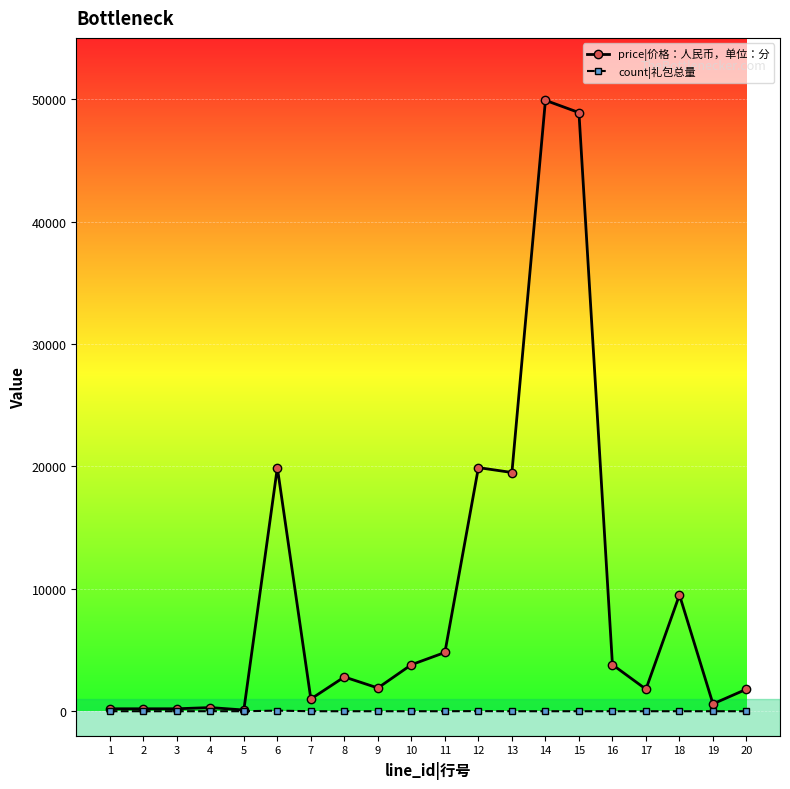

How many lines are shown in the chart?

2